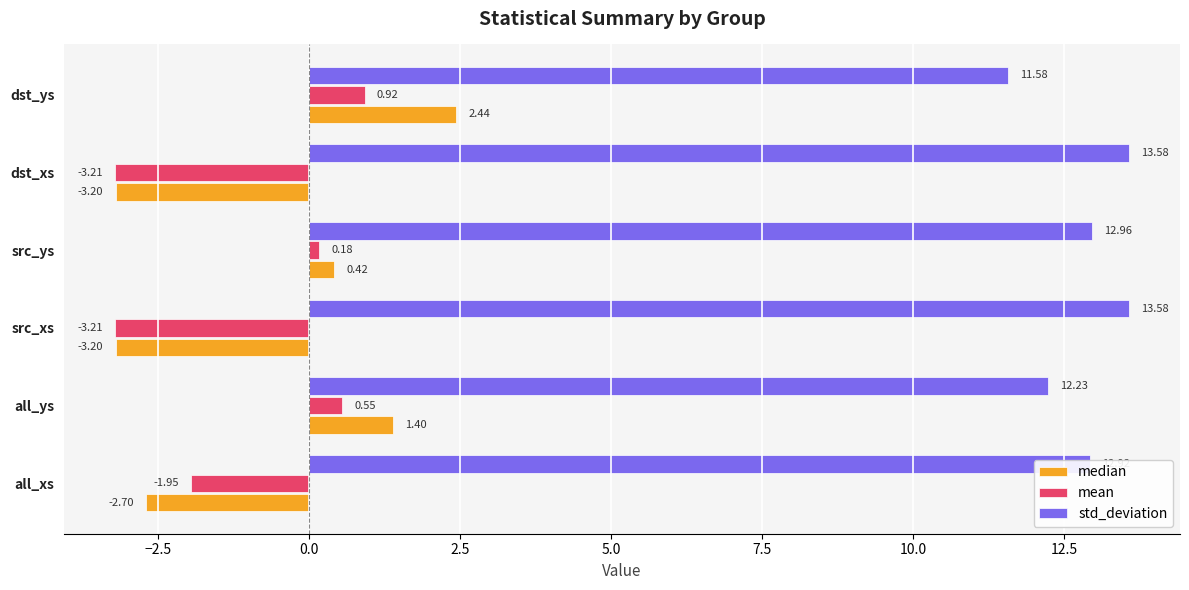

At which category is the sum across all series the highest?

dst_ys